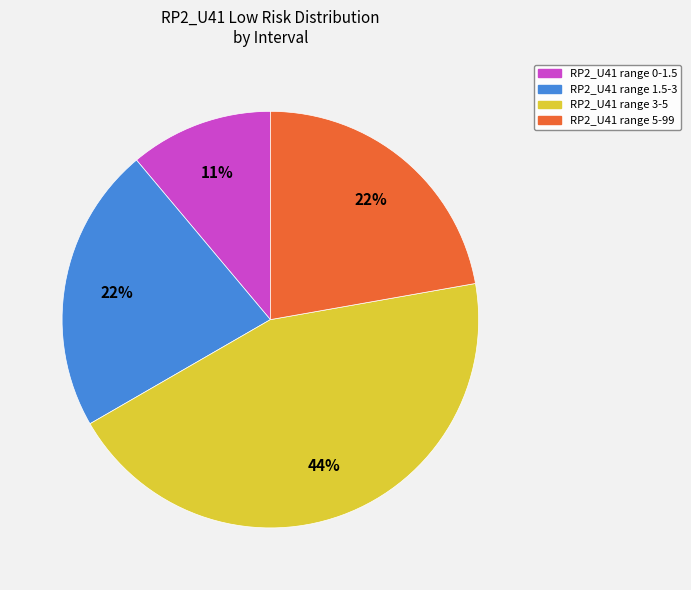

Is there any slice that represents more than half of the pie?

No